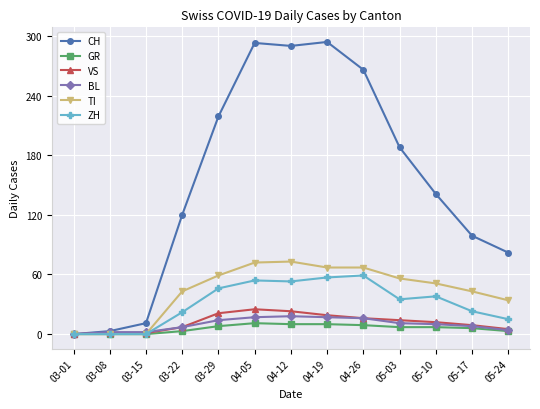

What is the sum of the GR values at 04-12 and 03-08?

10